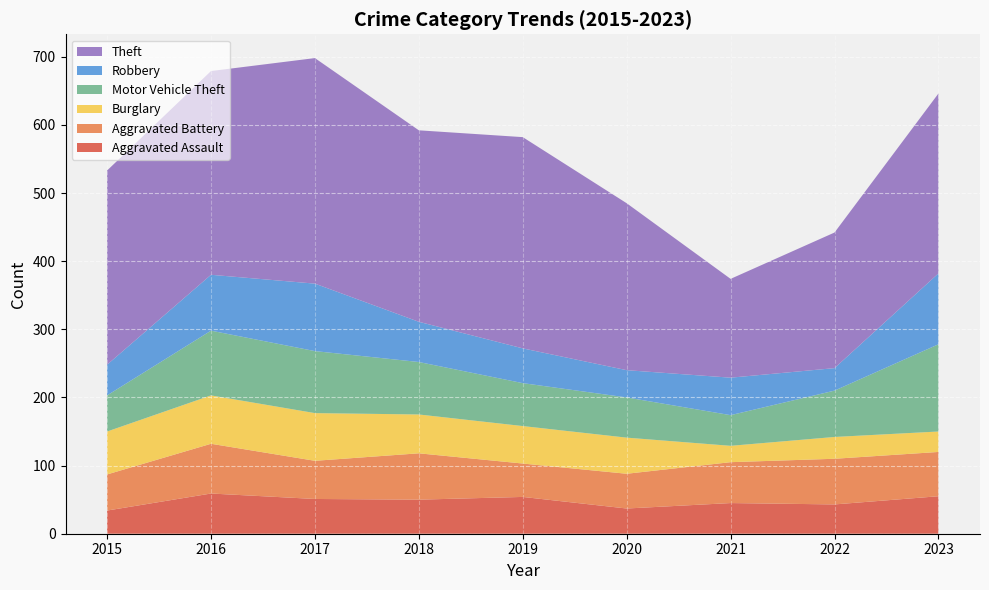

Reading left to right, list all the values displayed in this chart.

Aggravated Assault: 34	59	51	50	54	37	45	43	55
Aggravated Battery: 53	73	56	68	49	51	60	67	65
Burglary: 63	71	70	57	55	53	24	32	30
Motor Vehicle Theft: 53	95	91	77	63	59	45	68	128
Robbery: 45	82	99	59	51	40	55	33	104
Theft: 285	299	331	281	310	245	145	199	264